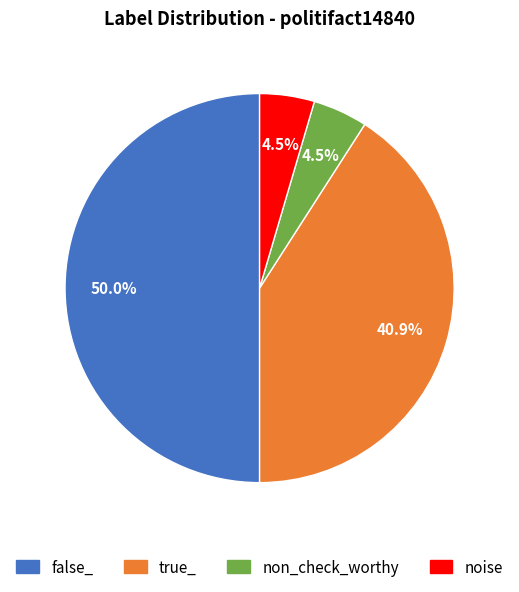

Which has a higher value, noise or false_?

false_